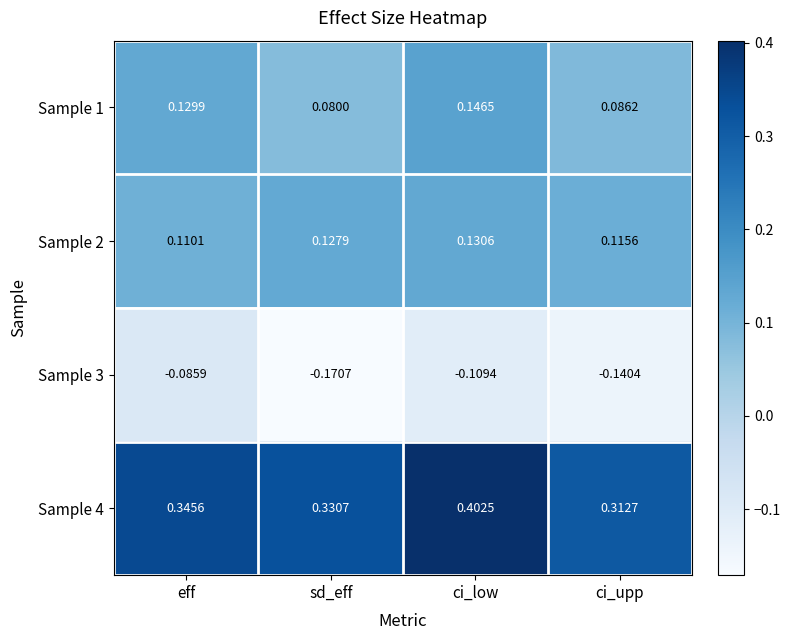

Rank the categories by Sample 3 value from highest to lowest.

eff, ci_low, ci_upp, sd_eff